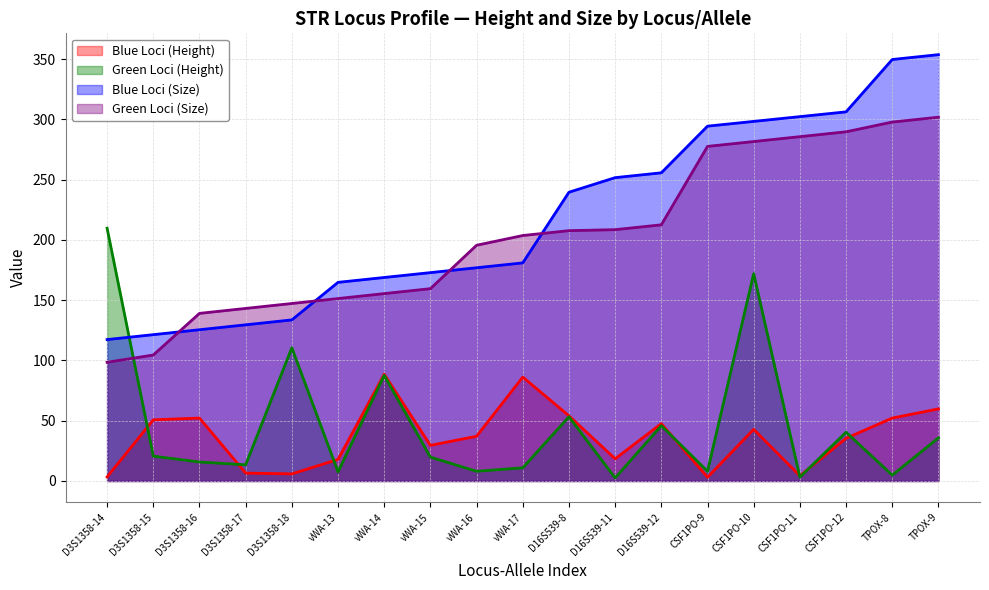

What is the label of the 10th point from the right?

vWA-17